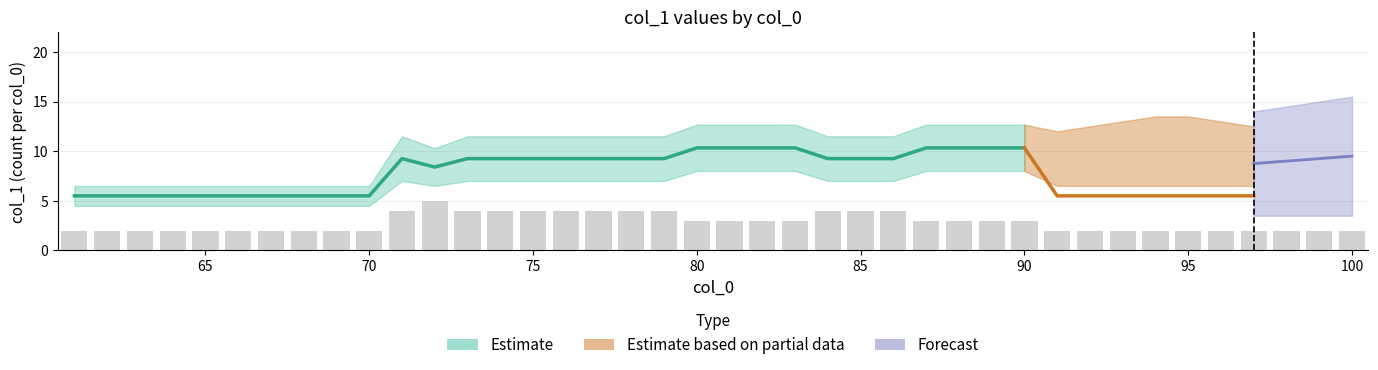

What is the difference between the maximum and minimum values in the lower series?

3.5